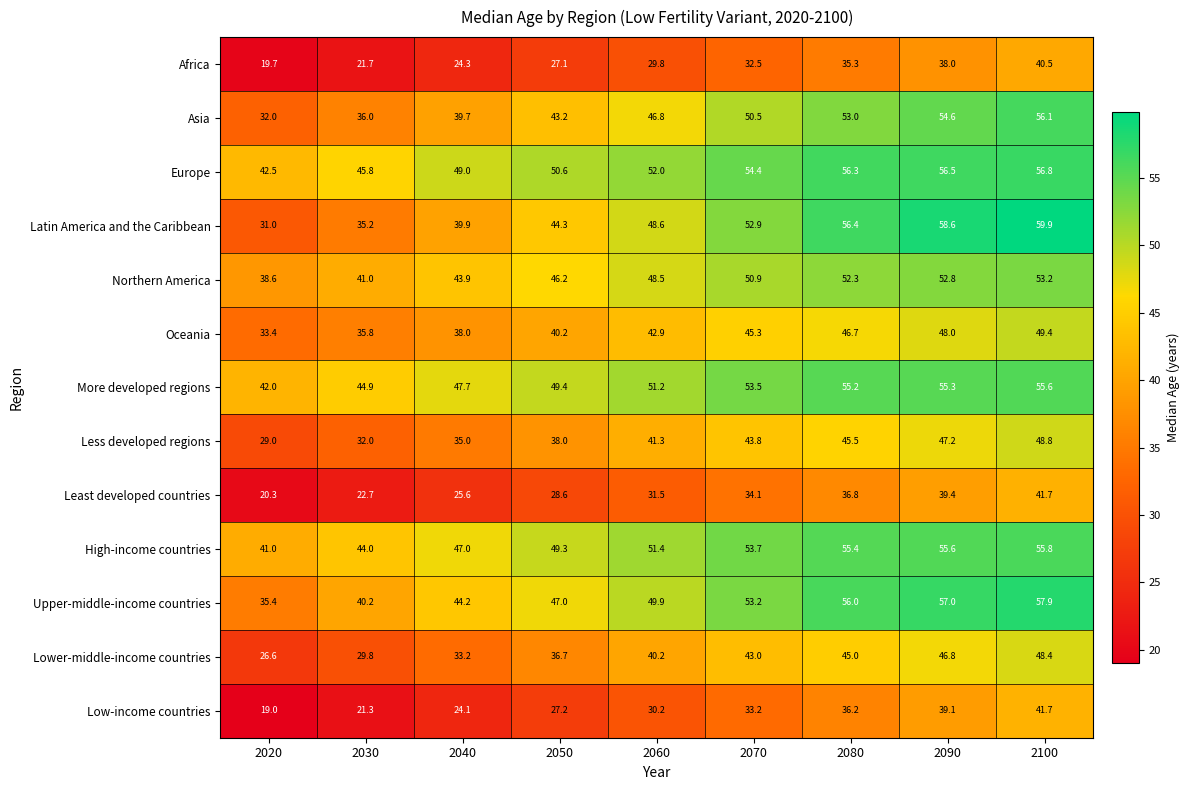

What is the average value of the Low-income countries series?

30.2